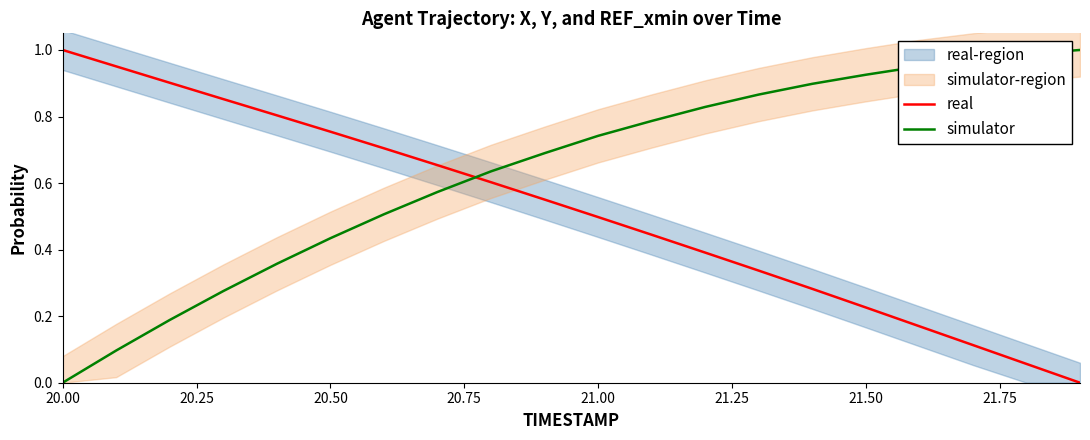

Reading left to right, list all the values displayed in this chart.

real: 1.0	1.0	0.9	0.9	0.8	0.8	0.7	0.7	0.6	0.6	0.5	0.4	0.4	0.3	0.3	0.2	0.2	0.1	0.1	0.0
simulator: 0.0	0.1	0.2	0.3	0.4	0.4	0.5	0.6	0.6	0.7	0.7	0.8	0.8	0.9	0.9	0.9	1.0	1.0	1.0	1.0